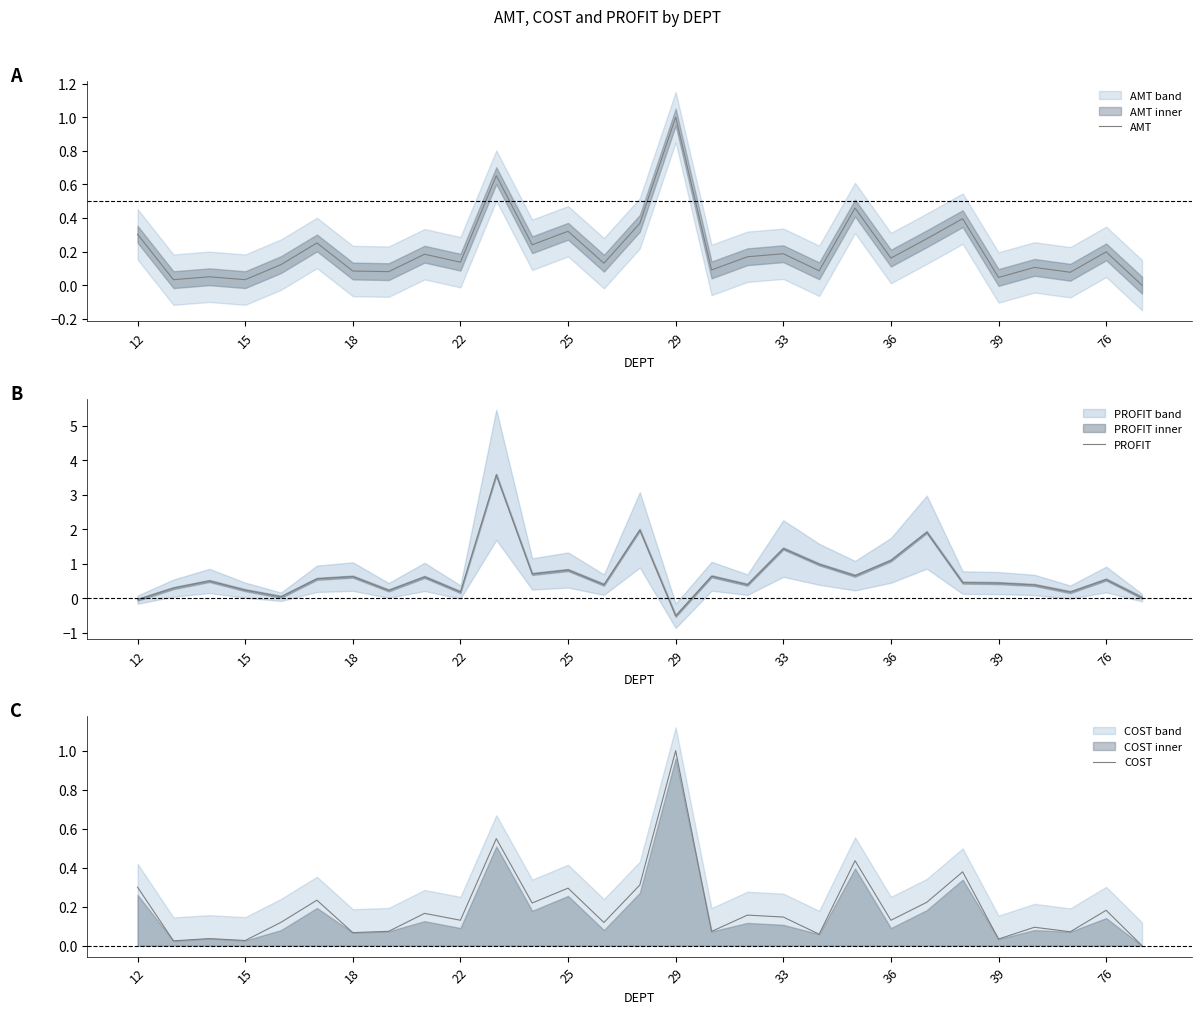

Does the chart have visible grid lines?

No